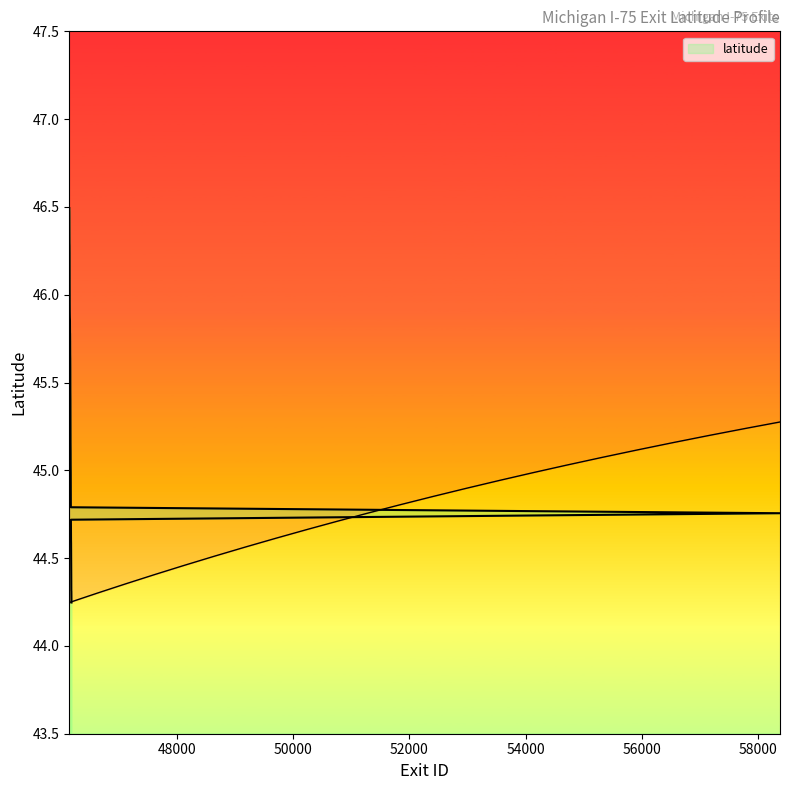

True or false: the data has more than 2 interior local peaks.

False